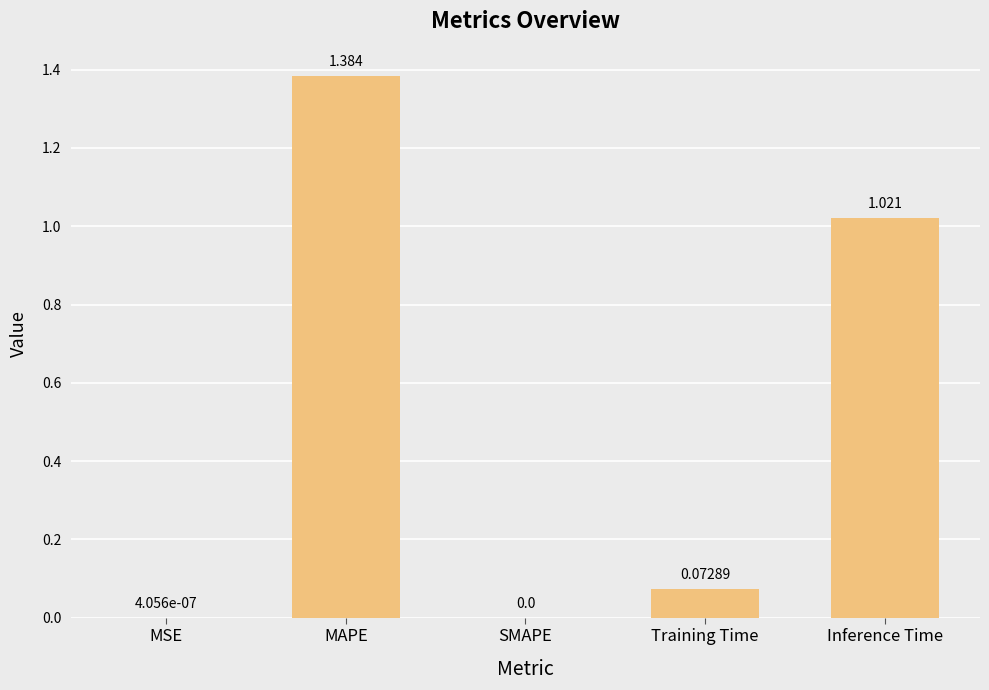

Are the bars horizontal?

No